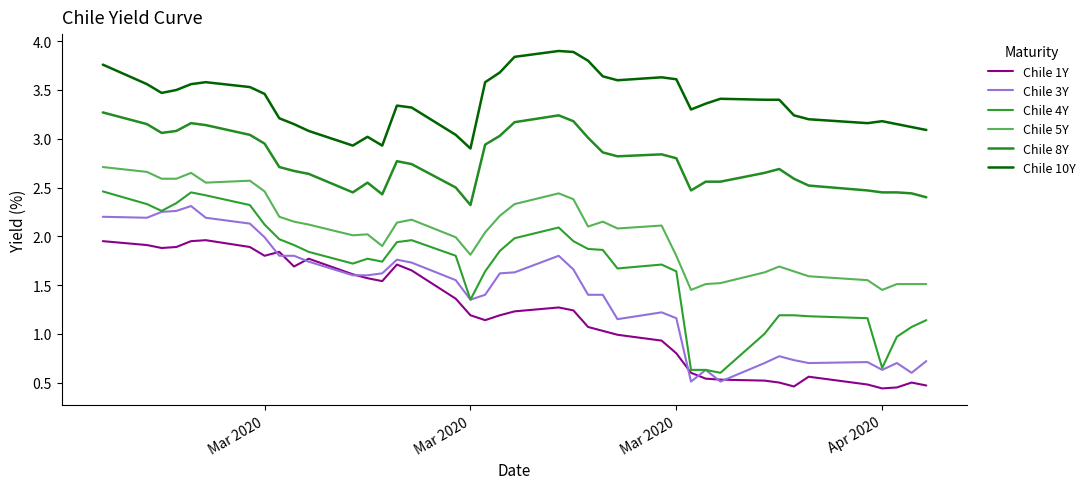

How many lines are shown in the chart?

6